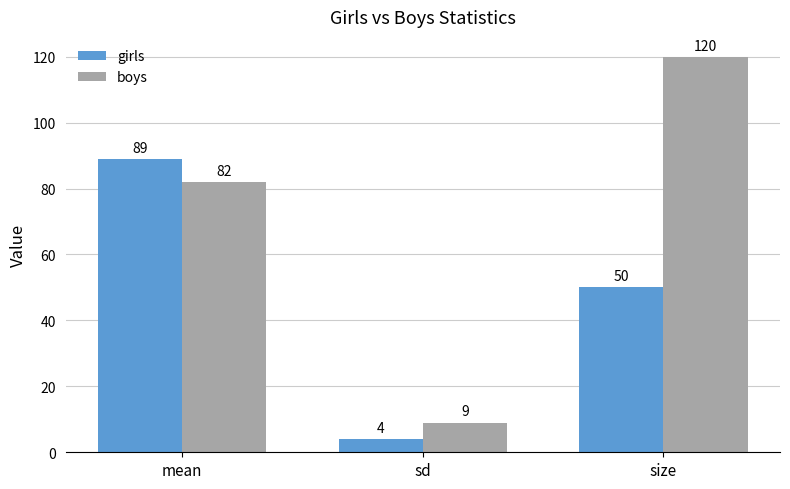

How many data points does each series have?

3